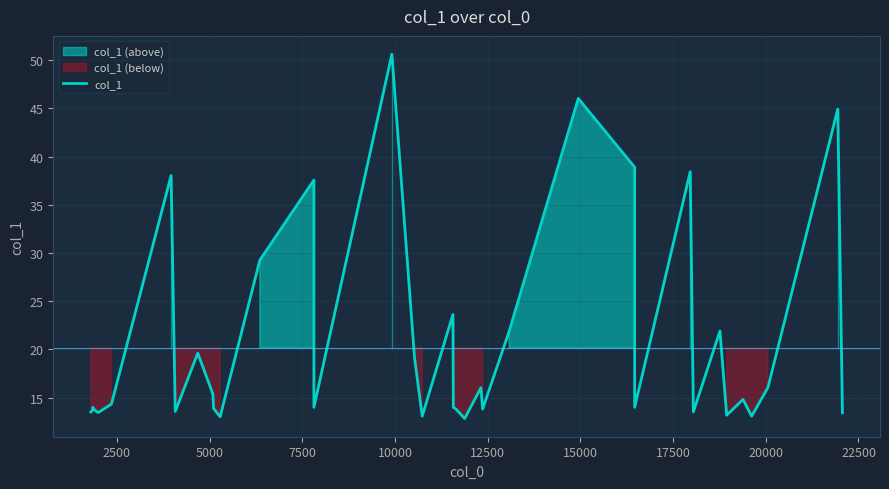

True or false: there are more than 2 points higher than both neighbors.

True